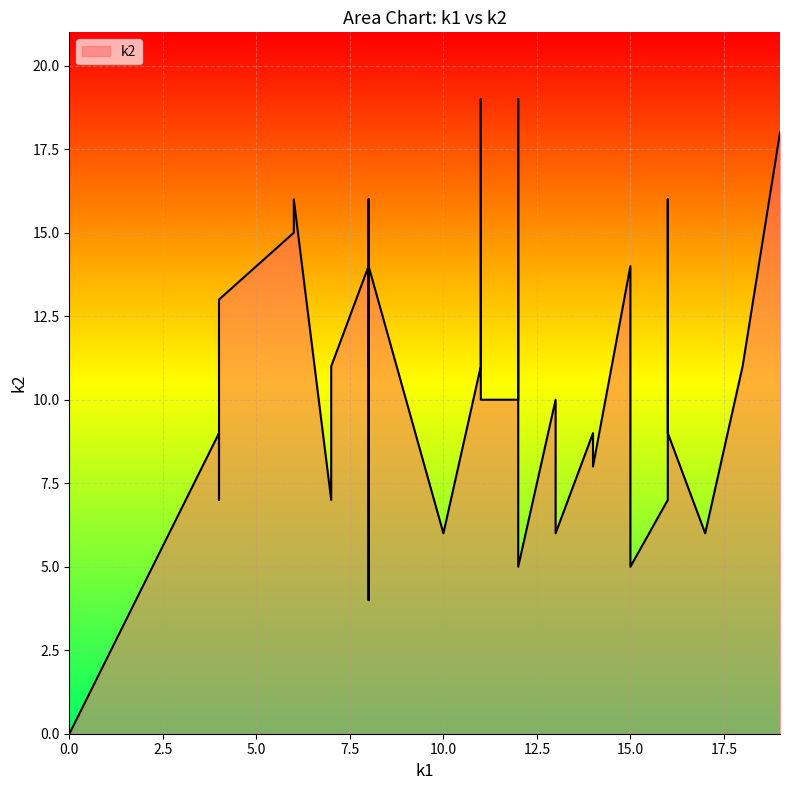

What is the label of the 37th point from the left?

11